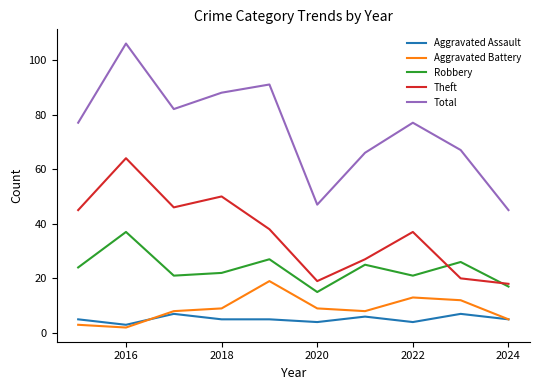

What is the highest value of the Aggravated Assault series?

7